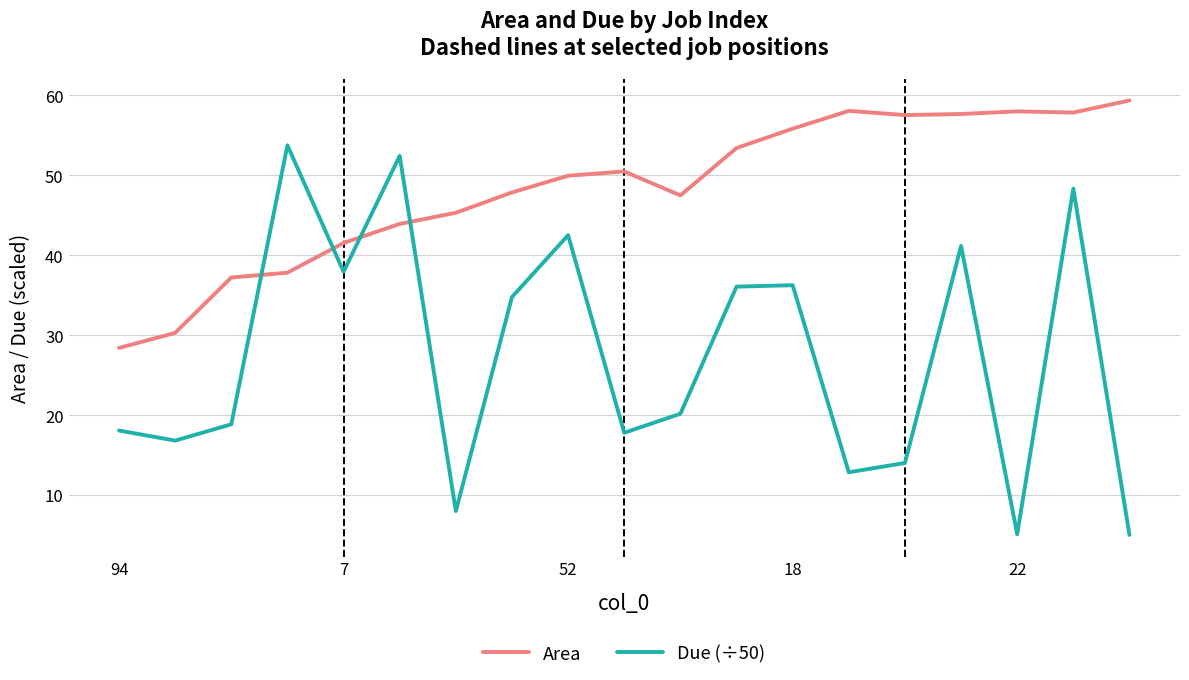

List the series in order of their peak value, highest first.

Area, Due (÷50)